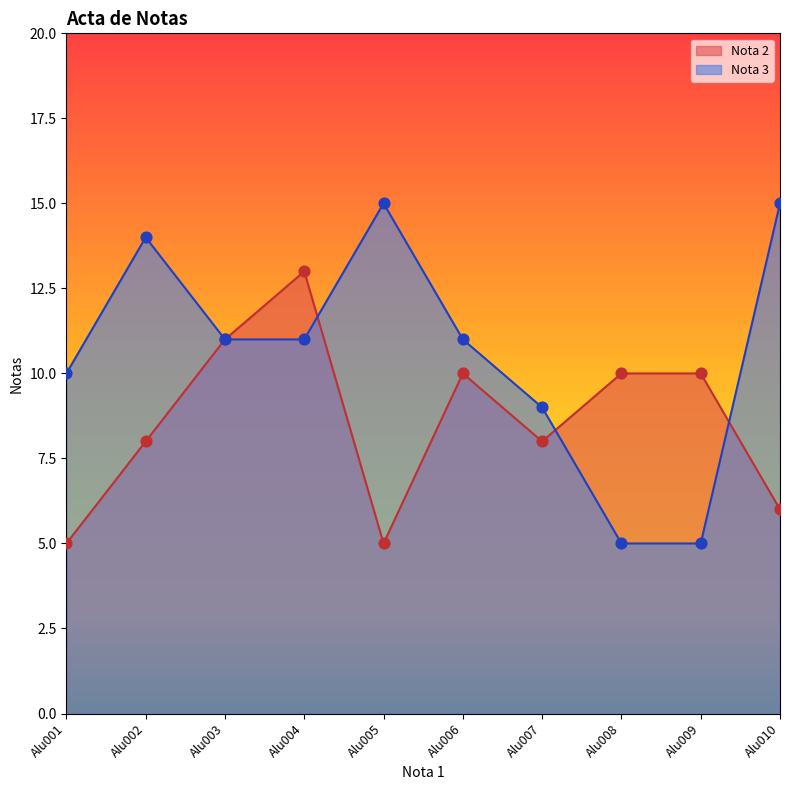

At which category is the sum across all series the highest?

Alu004